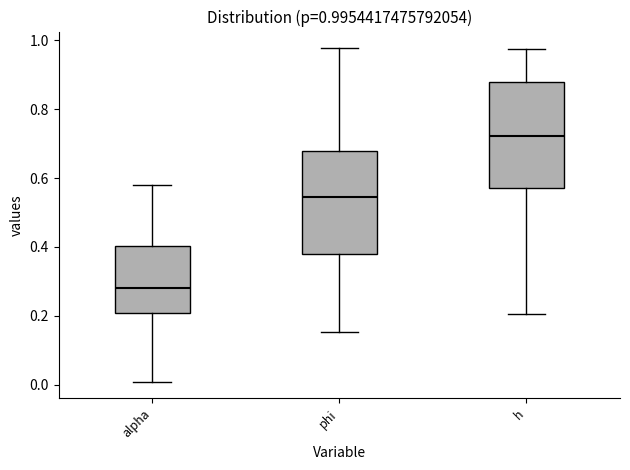

Which box has the highest median line?

h